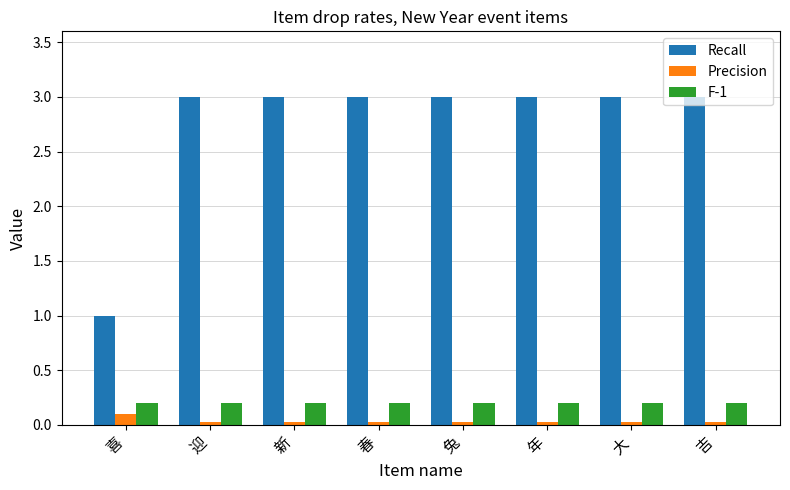

Count the number of categories in the chart.

8